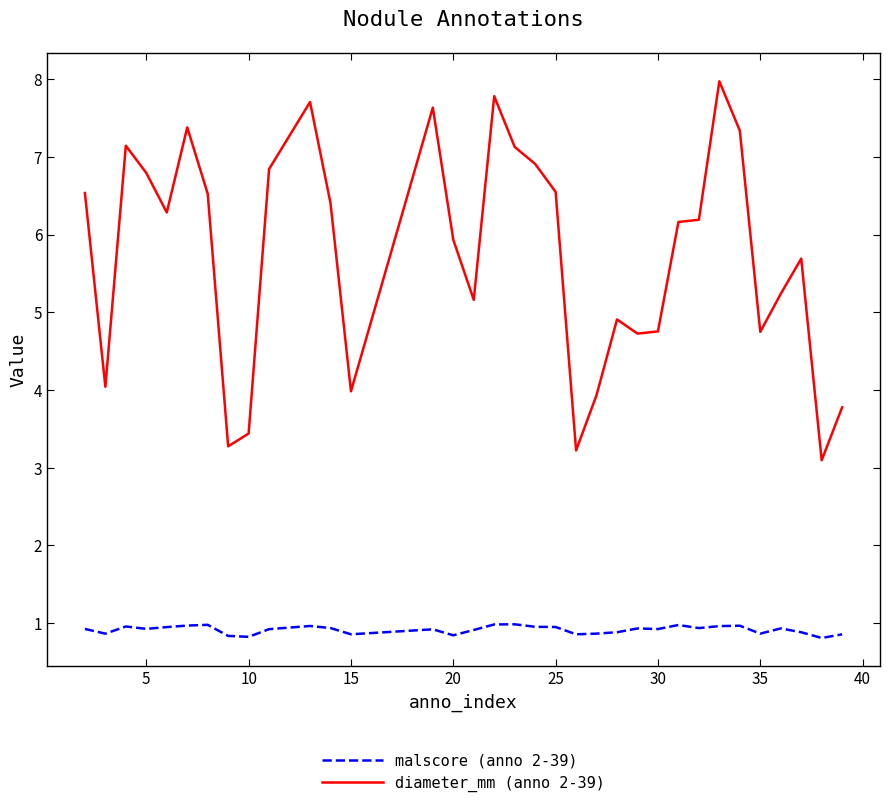

Which series has the widest spread of values?

diameter_mm (anno 2-39)